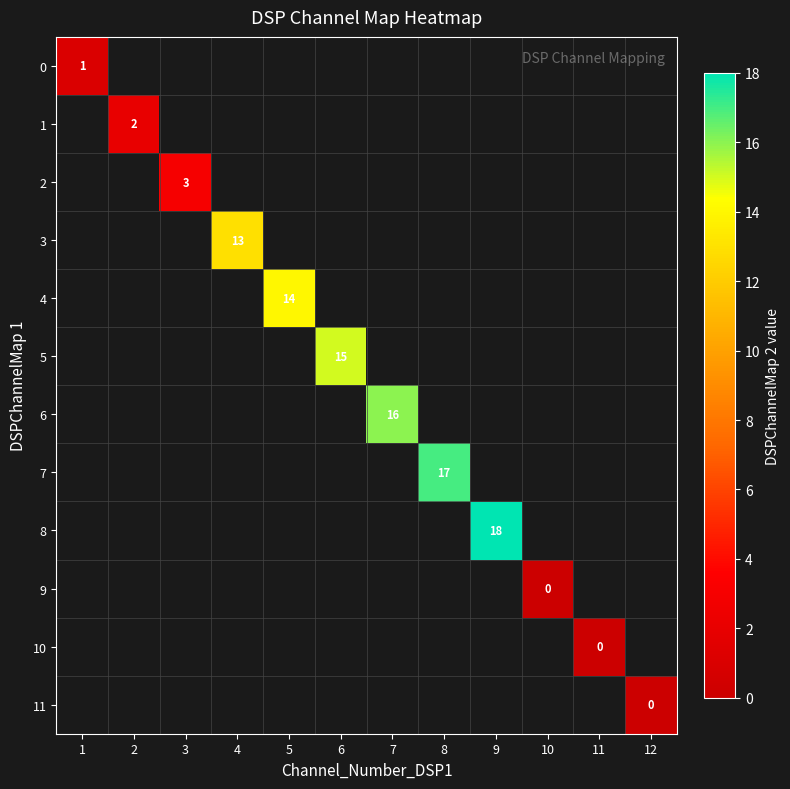

How many data points does each series have?

12